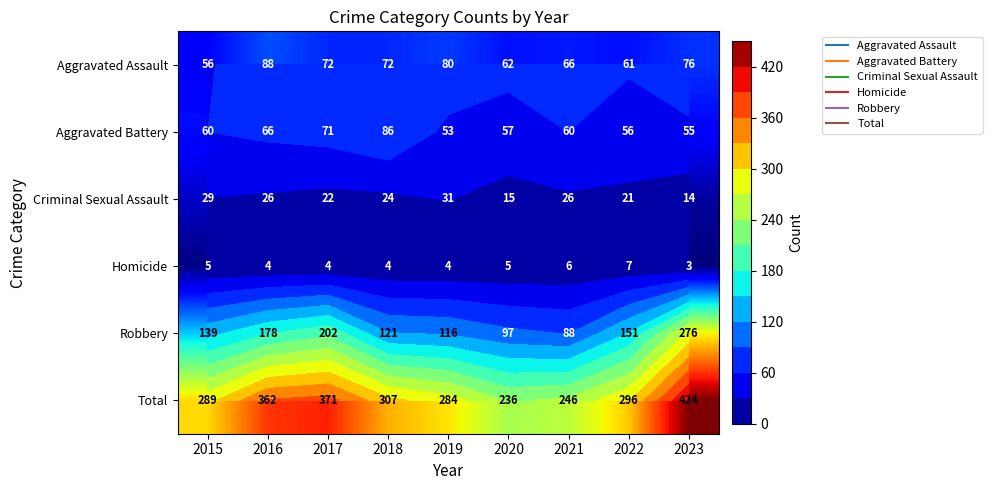

Is the value of Homicide at 2021 greater than the value of Total at 2022?

No